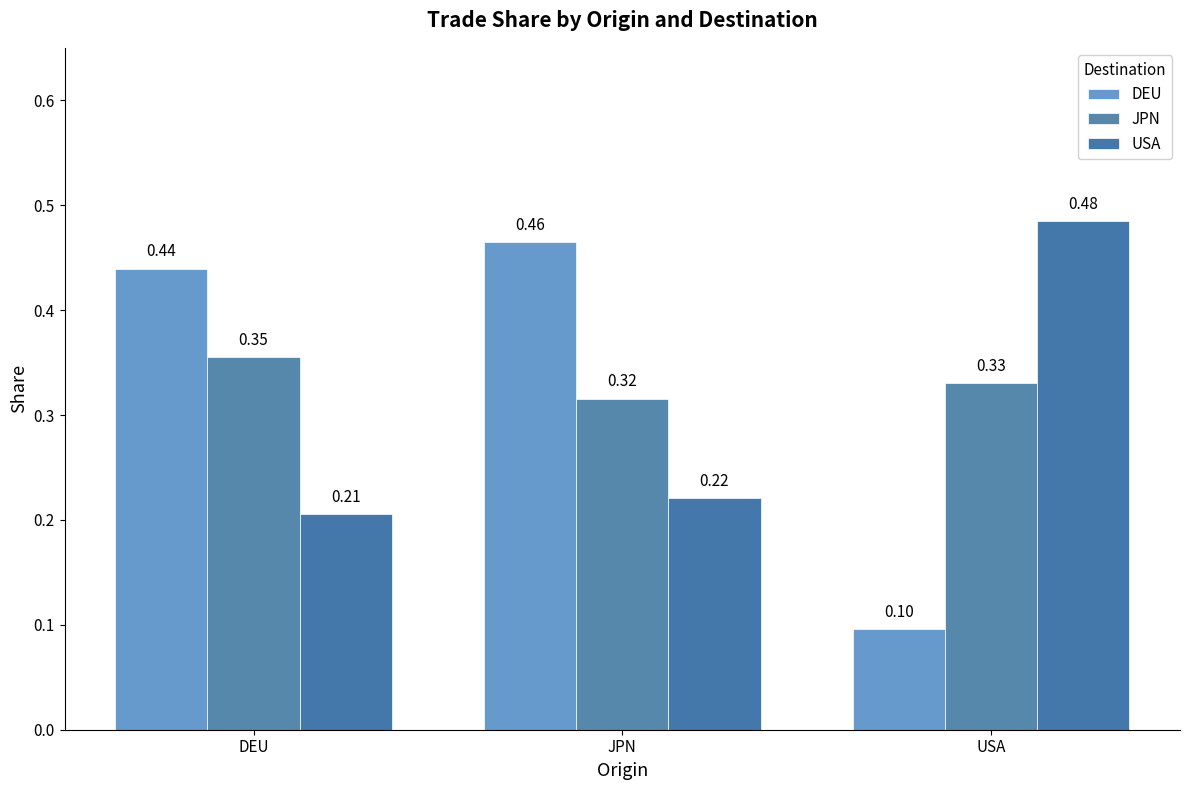

Rank the series at DEU from highest to lowest value.

DEU, JPN, USA